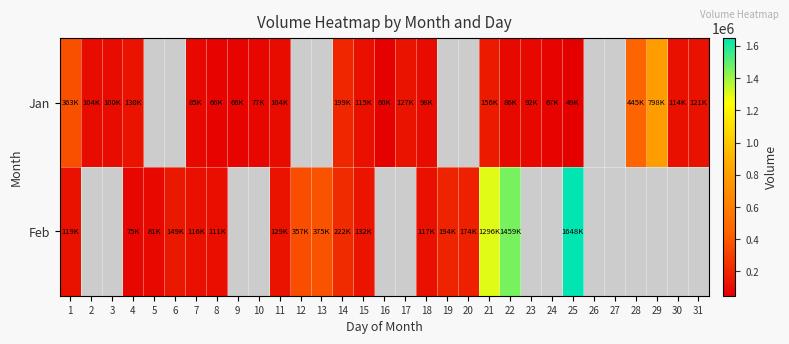

Which category has the highest value across all series?

25